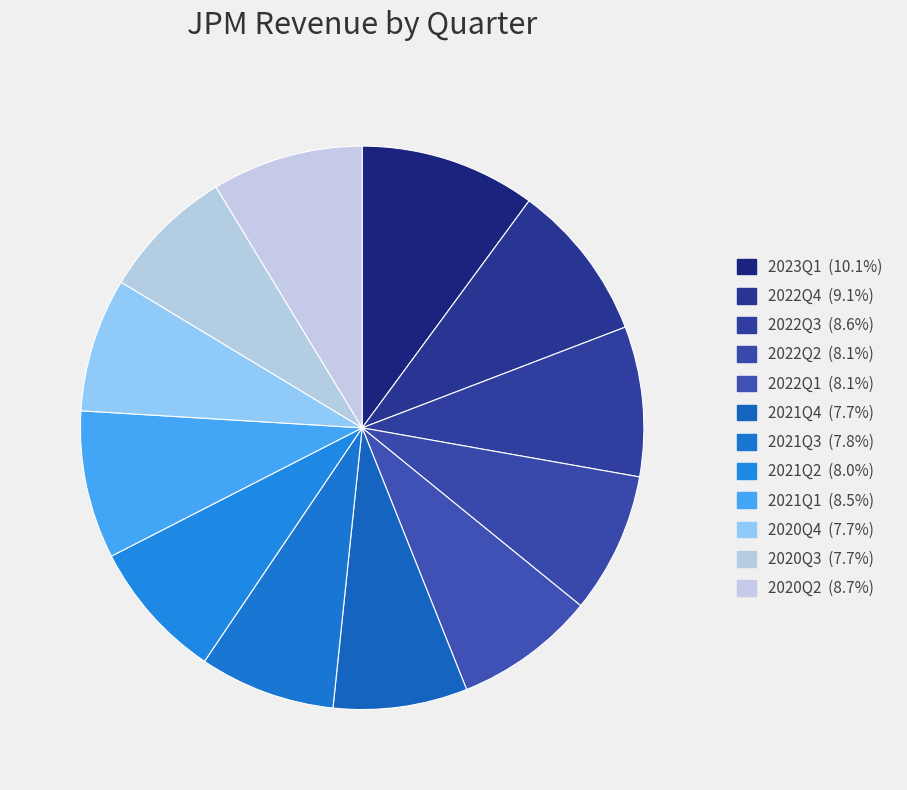

Count the number of slices in the pie.

12